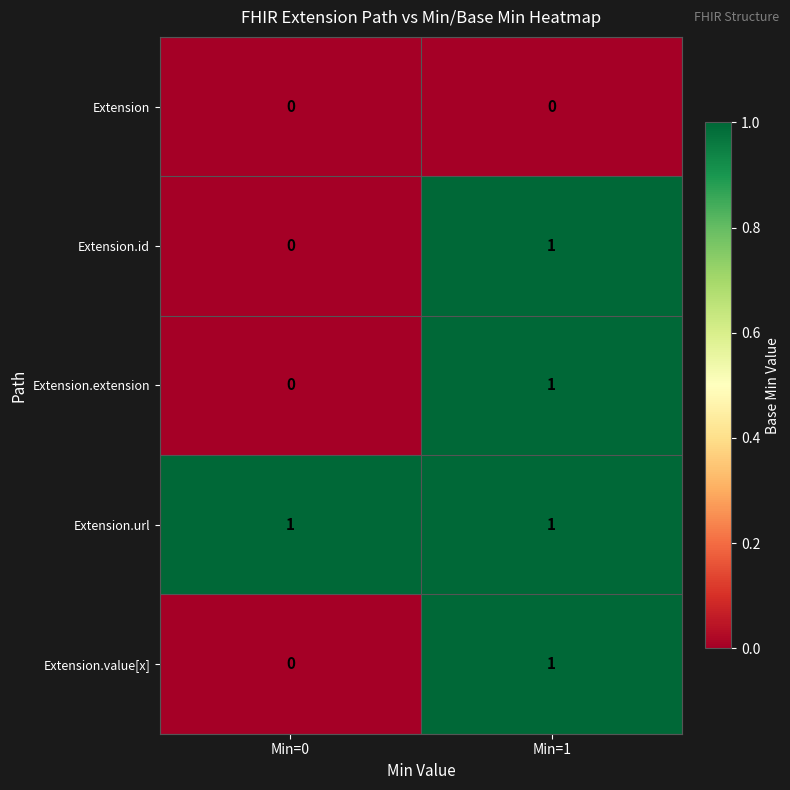

At which label is Extension.extension closest to 0?

Min=0